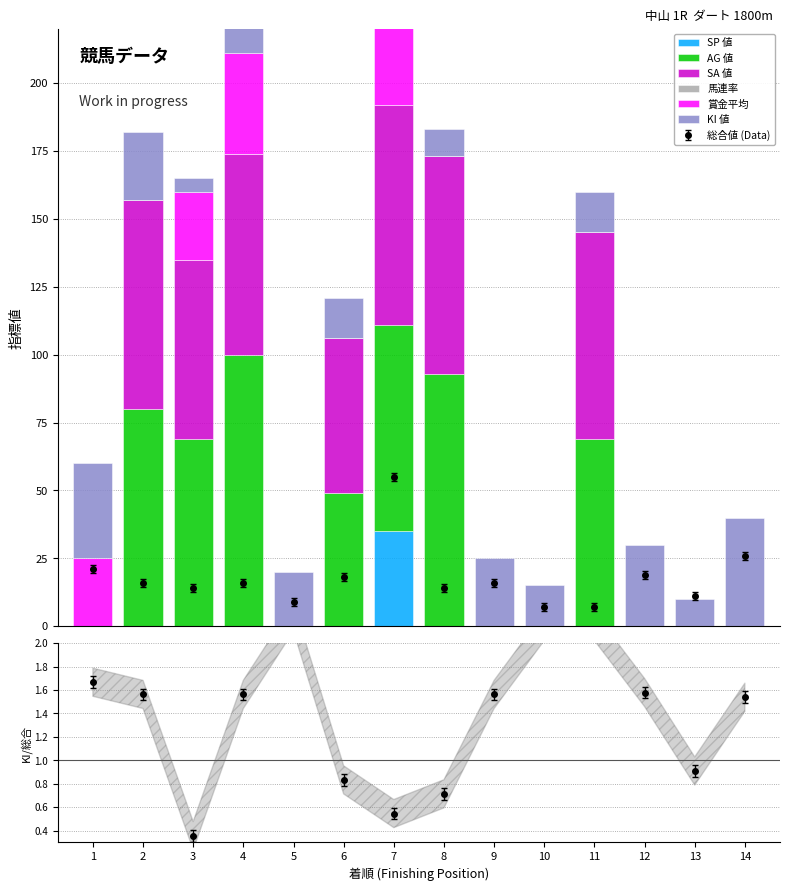

What are all the series names shown in the legend?

SP 値, AG 値, SA 値, 馬連率, 賞金平均, KI 値